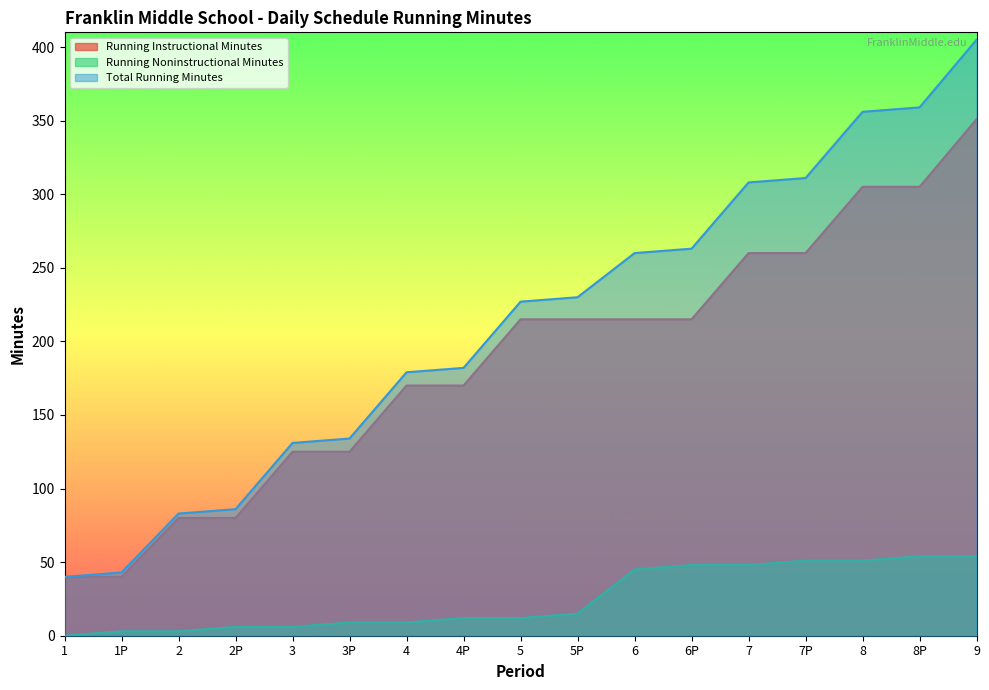

Which series has the largest total across all categories?

Total Running Minutes